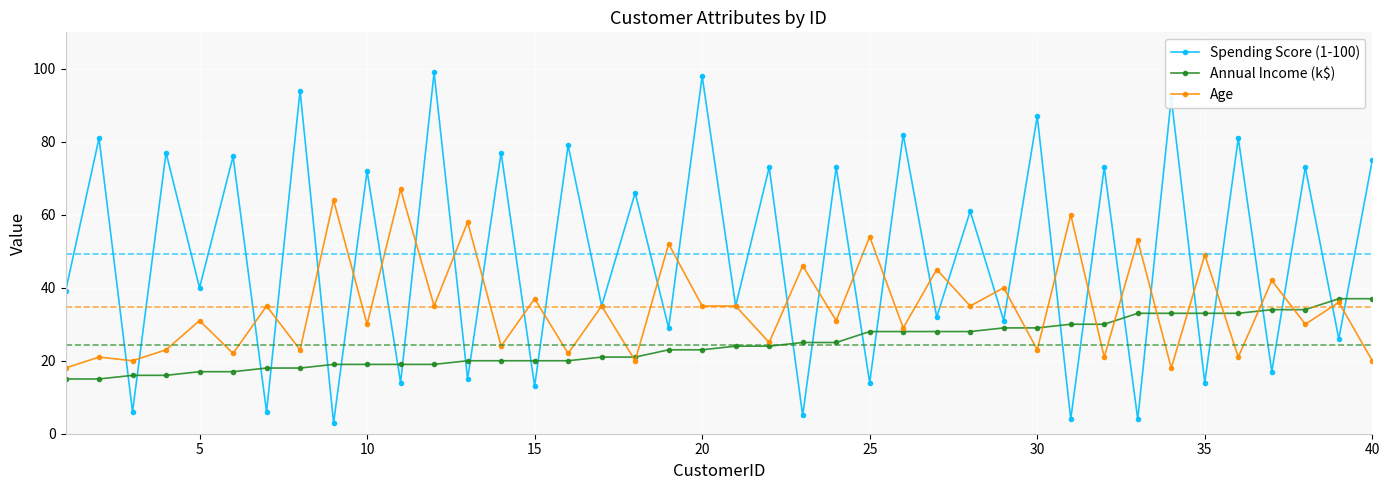

What is the maximum value for Age?

67